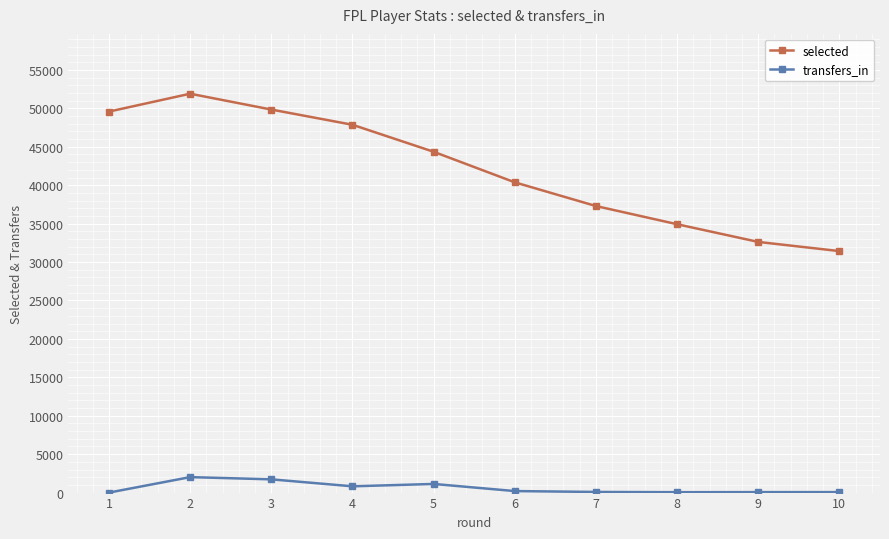

How many lines are shown in the chart?

2